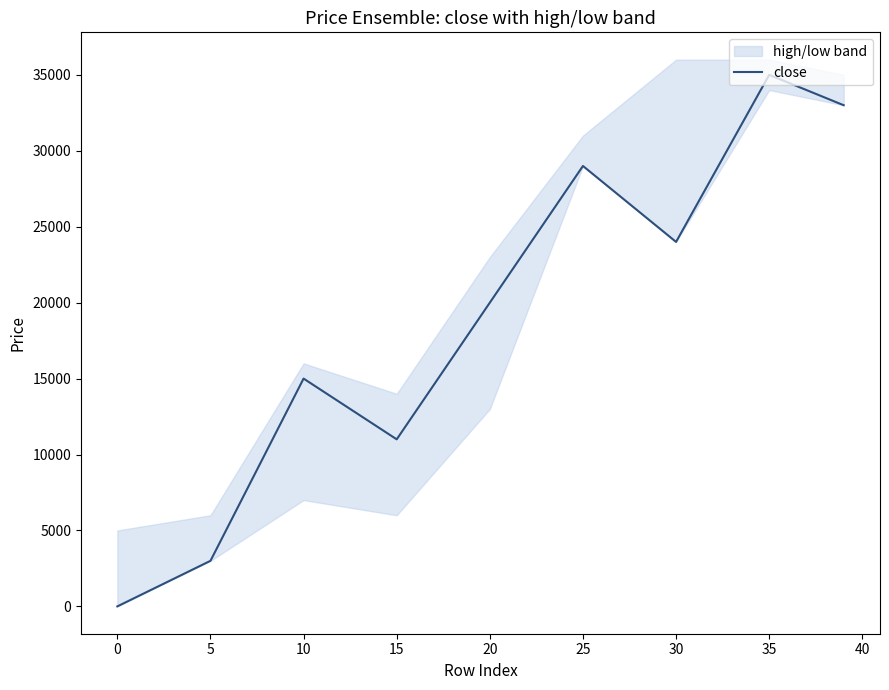

What is the sum of all values?

170000